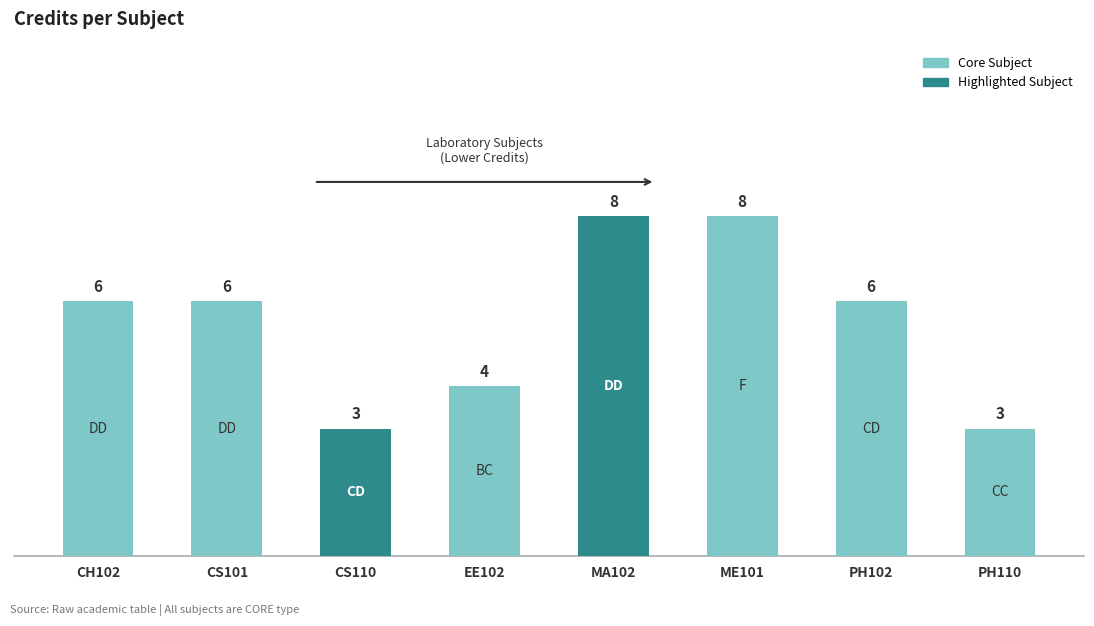

Reading left to right, what are all the values shown in this chart?

6	6	3	4	8	8	6	3